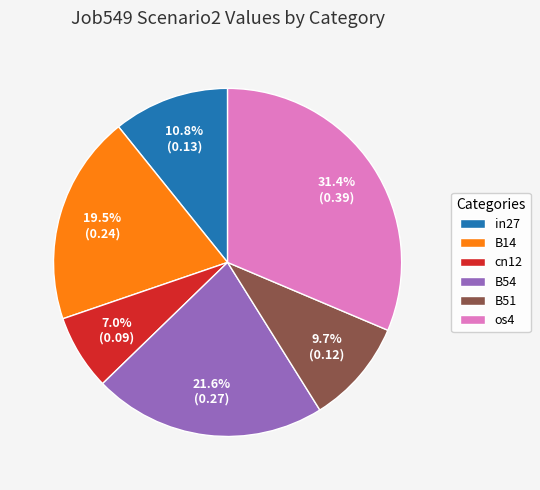

What is the smallest slice in the pie chart?

cn12